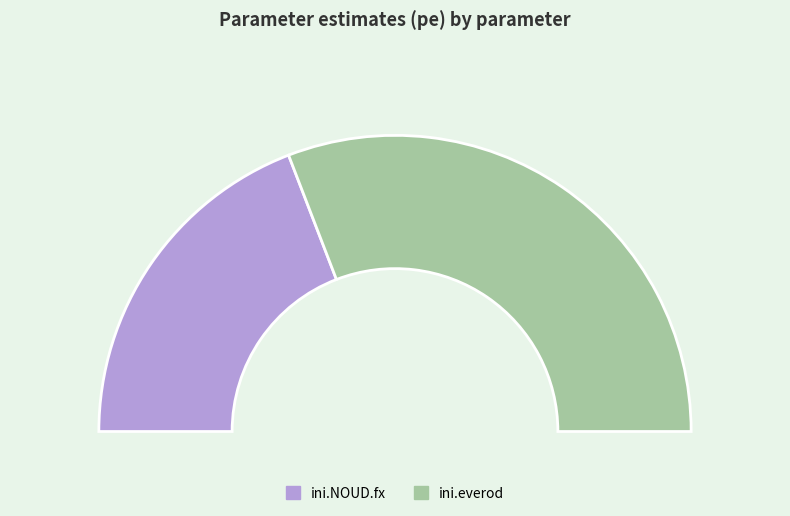

How many segments does this pie chart have?

2